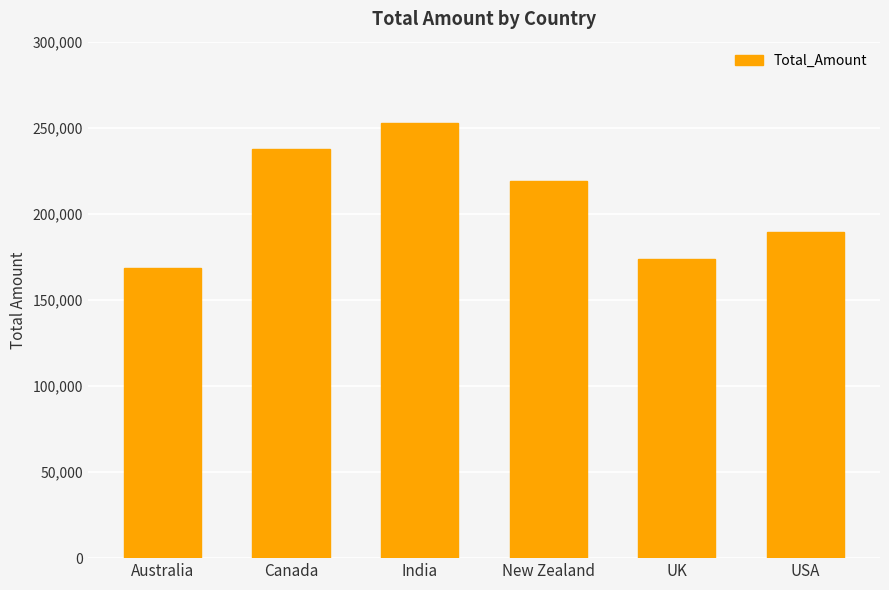

How many values are below 218813?

3